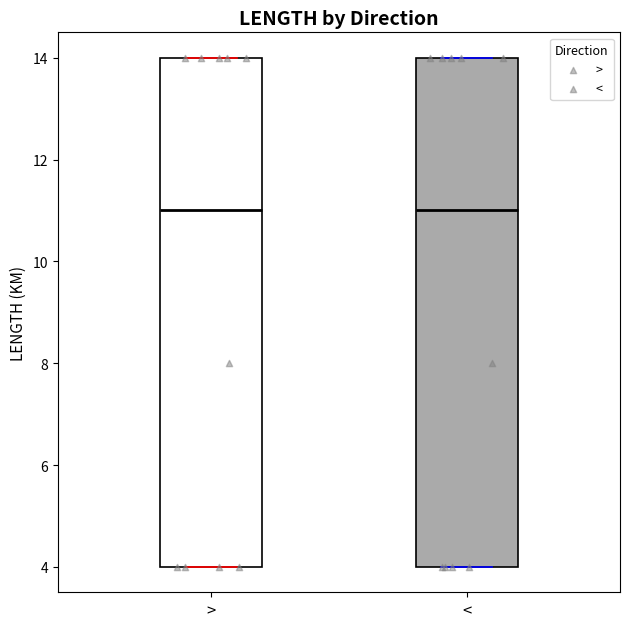

Reading left to right, transcribe this box plot: for each box, give where its median line is, the range the box spans, and where its two whiskers end, as read against the y-axis. The values are not printed on the chart, so give them approximately, as read against the axis.

>: median 11, box 4 to 14, whiskers 4 to 14
<: median 11, box 4 to 14, whiskers 4 to 14